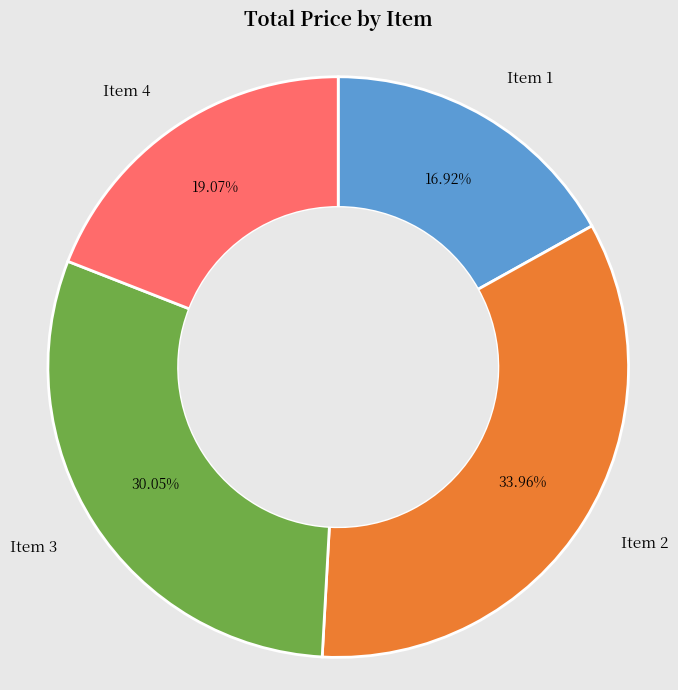

Is there a majority slice in this chart?

No